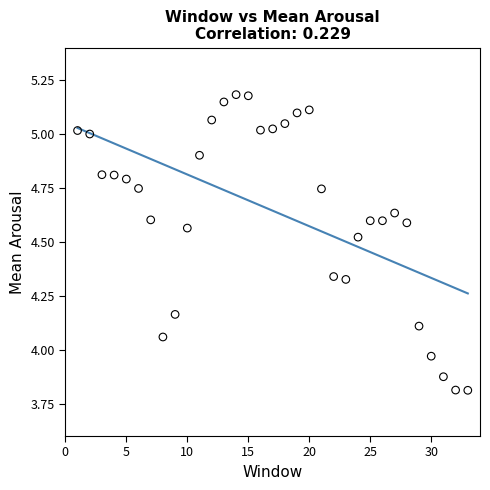

What is the range of X values (max minus min)?

32.0